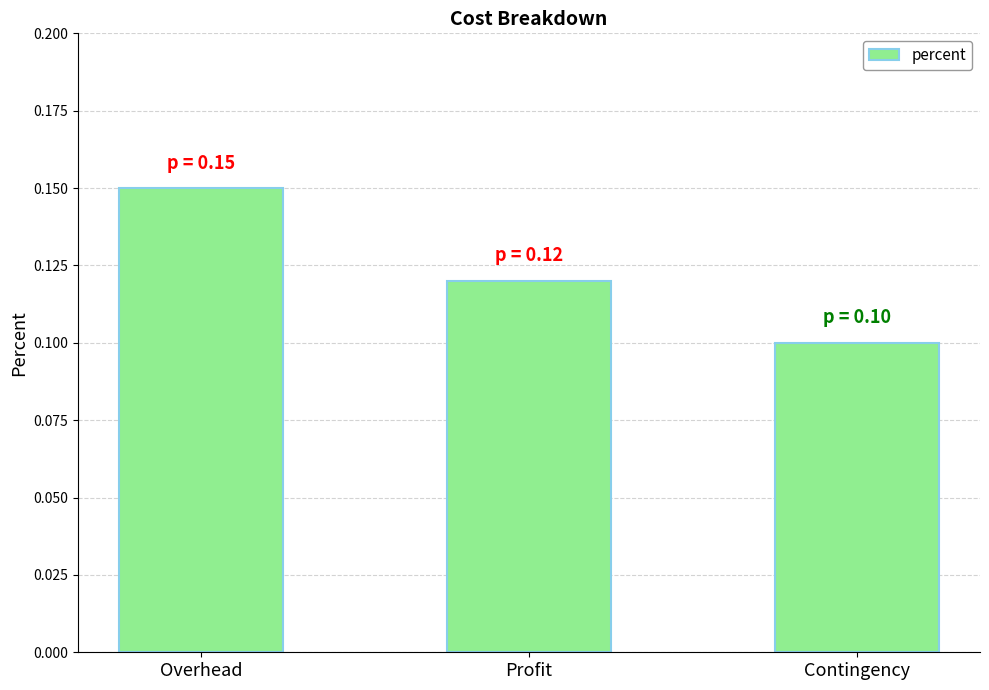

Does the chart contain any negative values?

No